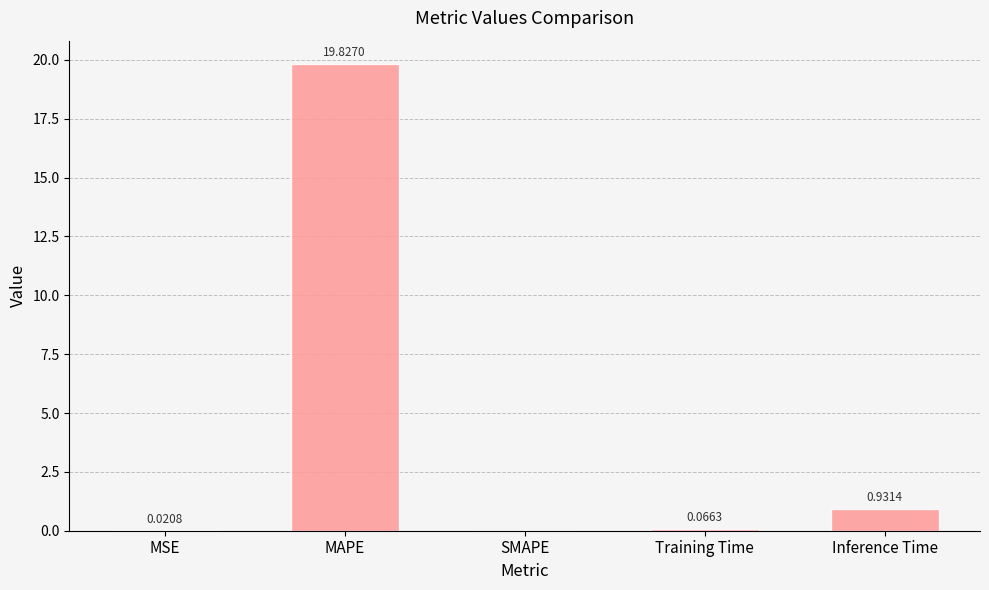

What is the sum of all values?

20.8